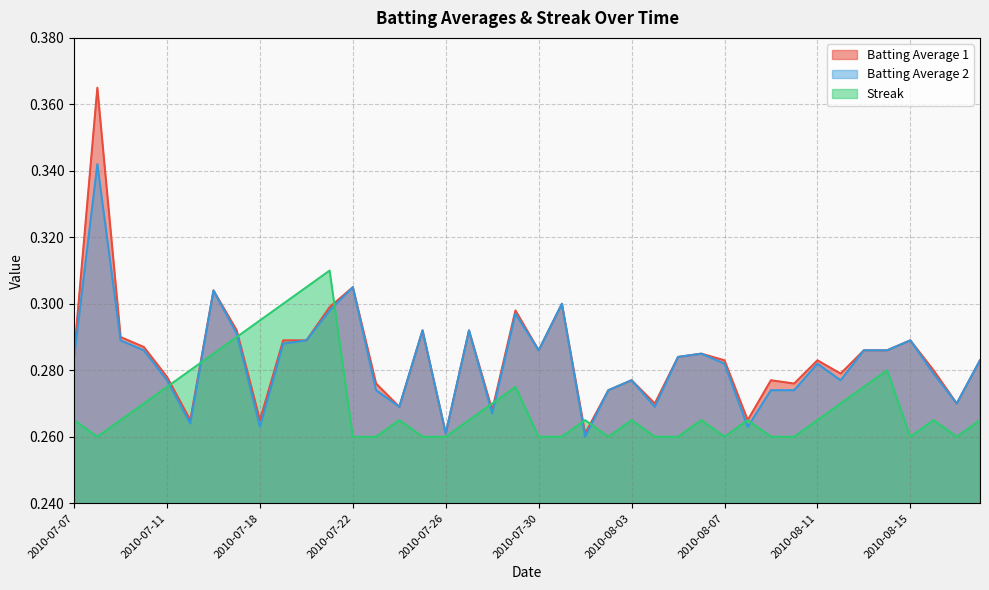

The Streak series shows 0.3 at 2010-08-10. True or false?

True